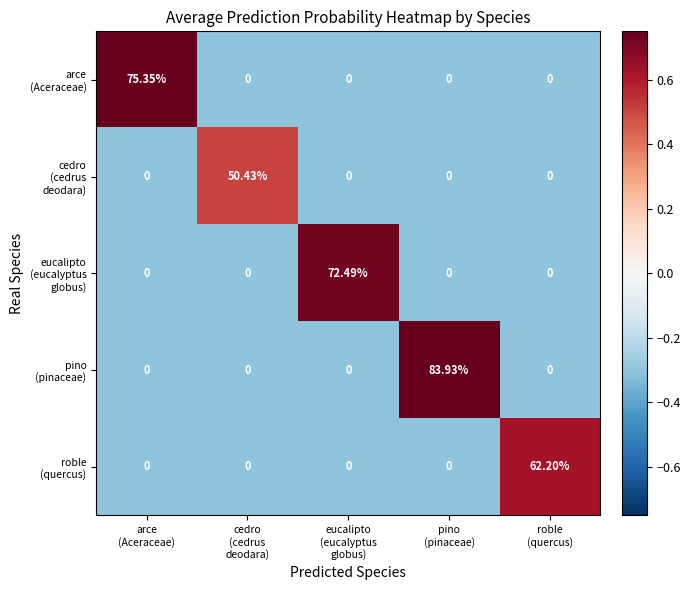

At arce (Aceraceae), list the series in order from smallest to largest.

cedro (cedrus deodara), eucalipto (eucalyptus globus), pino (pinaceae), roble (quercus), arce (Aceraceae)